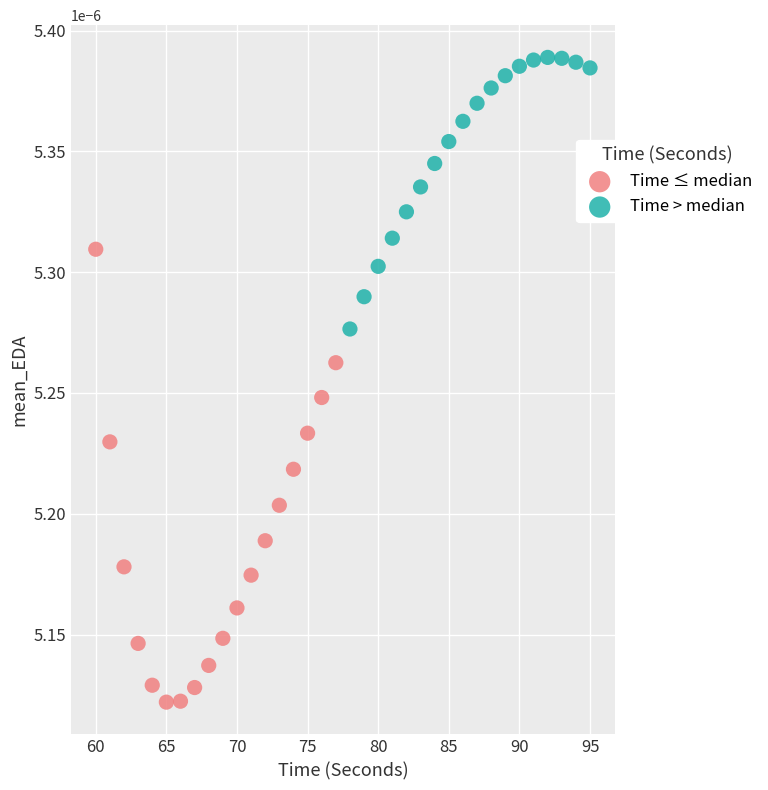

Which series contains the lowest Y value?

Time ≤ median